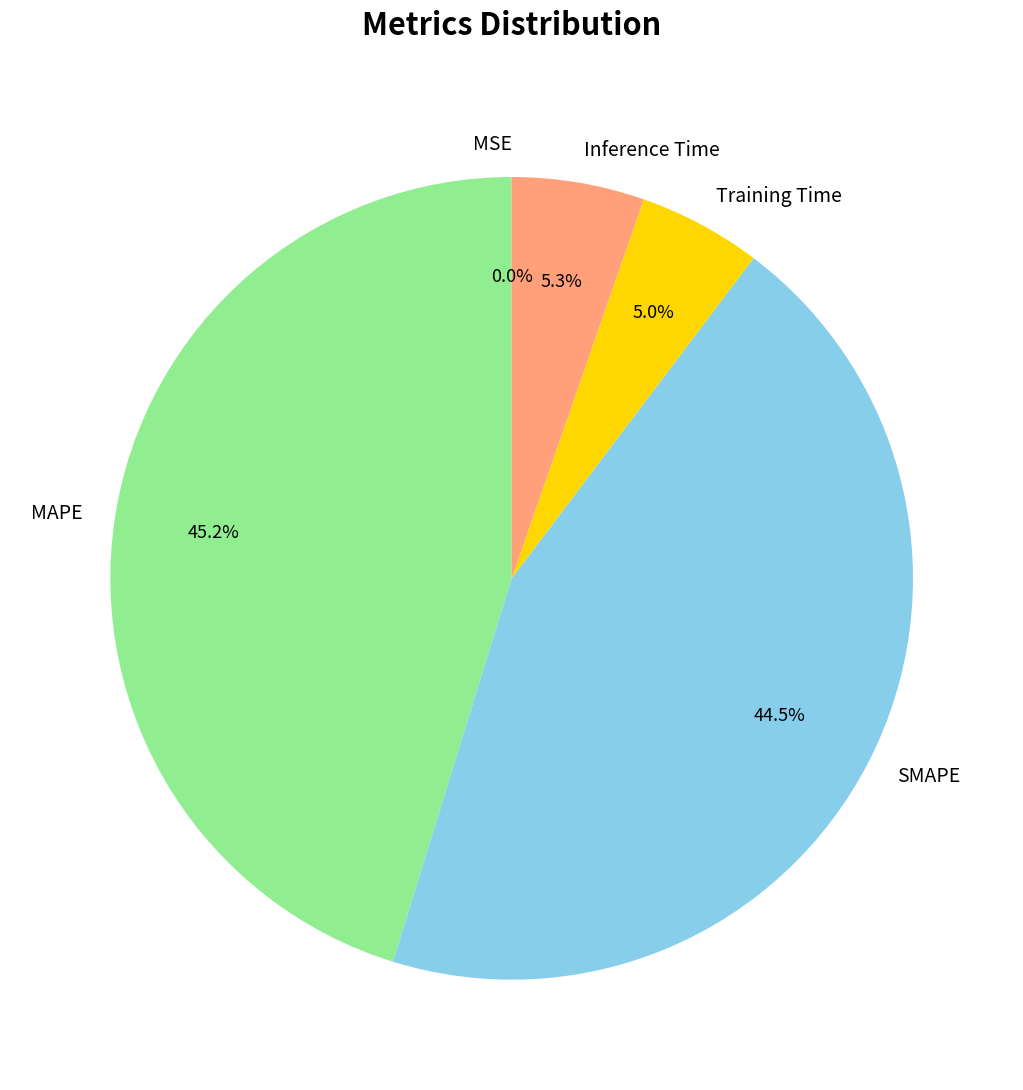

What is the largest slice in the pie chart?

MAPE